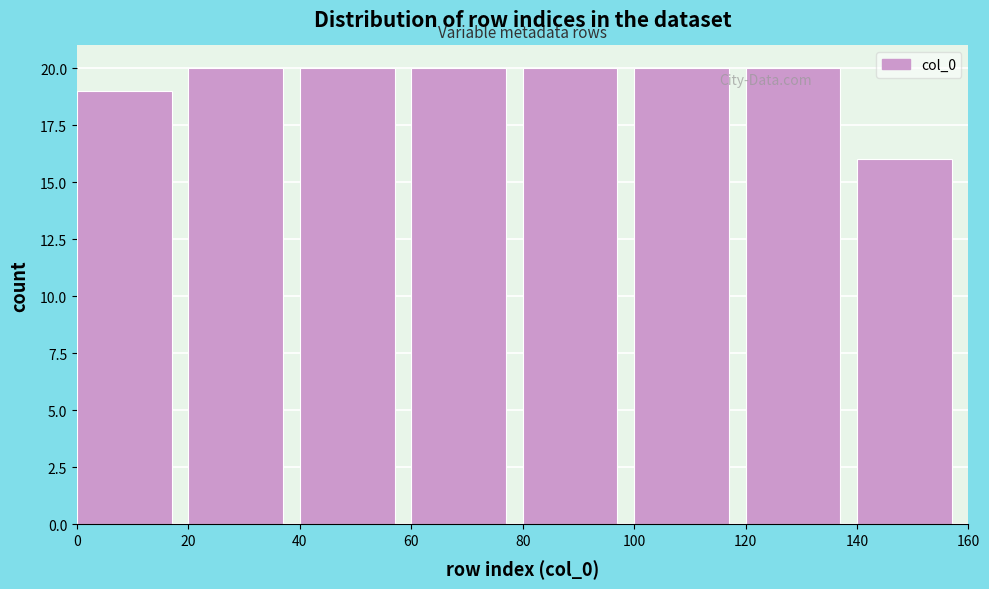

Reading left to right, transcribe this chart: for each bar, give the range it covers on the x-axis and its height. The values are not printed on the chart, so give them approximately, as read against the axis.

0 to 20: 19
20 to 40: 20
40 to 60: 20
60 to 80: 20
80 to 100: 20
100 to 120: 20
120 to 140: 20
140 to 160: 16